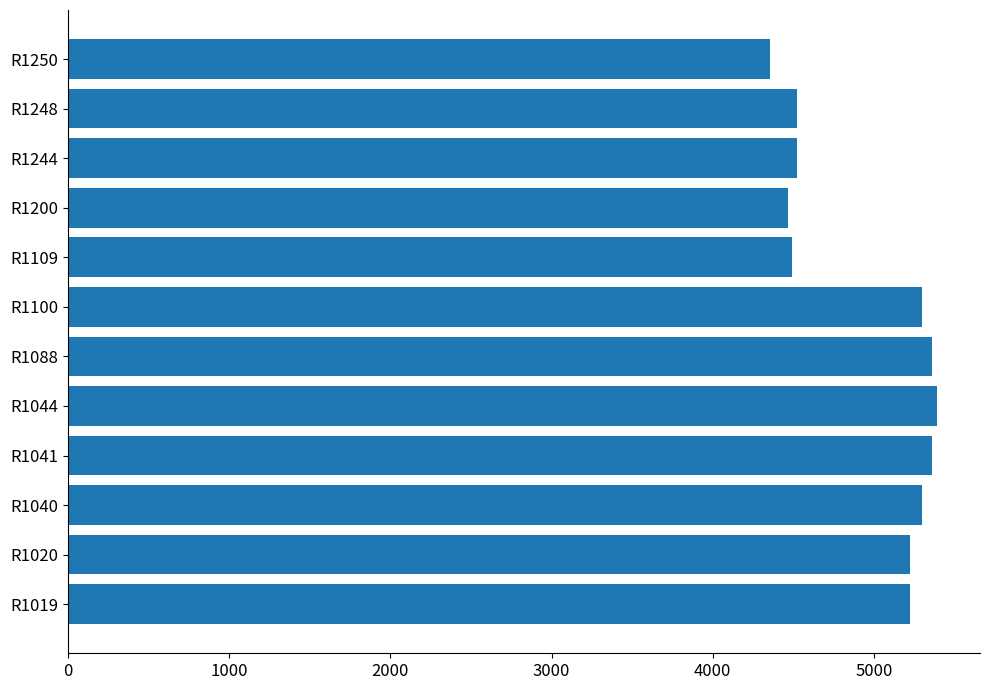

The chart shows a value of 5298 at R1100. True or false?

True